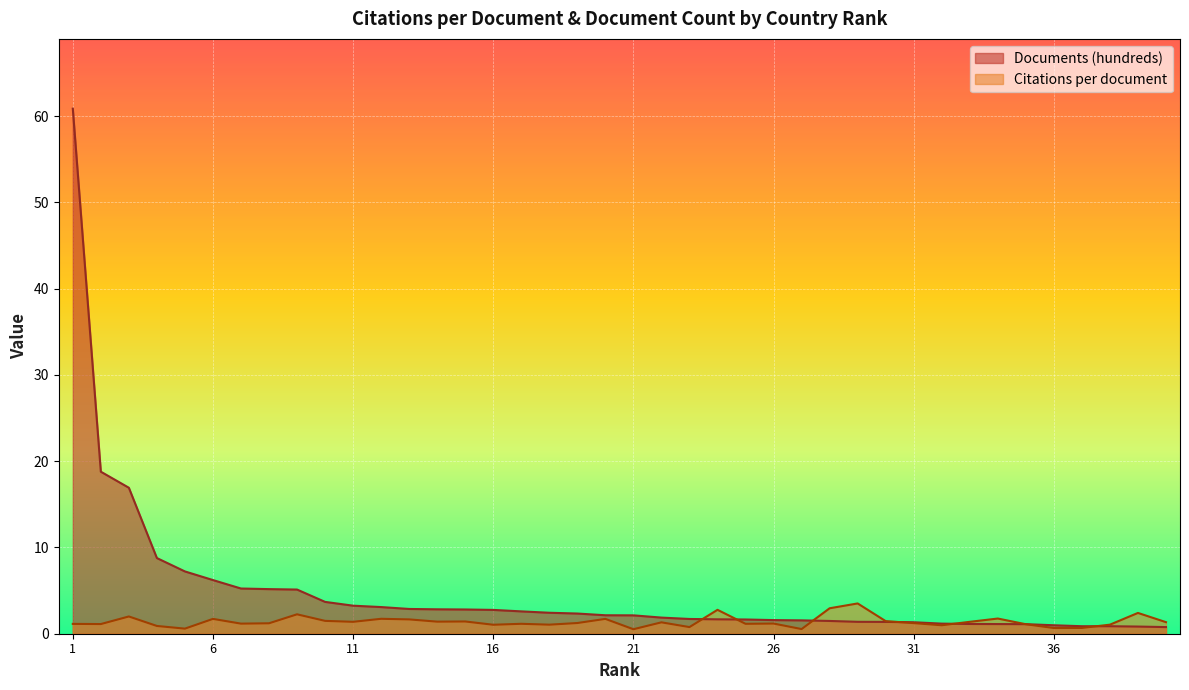

List the series in order of their overall mean, highest first.

Documents (hundreds), Citations per document